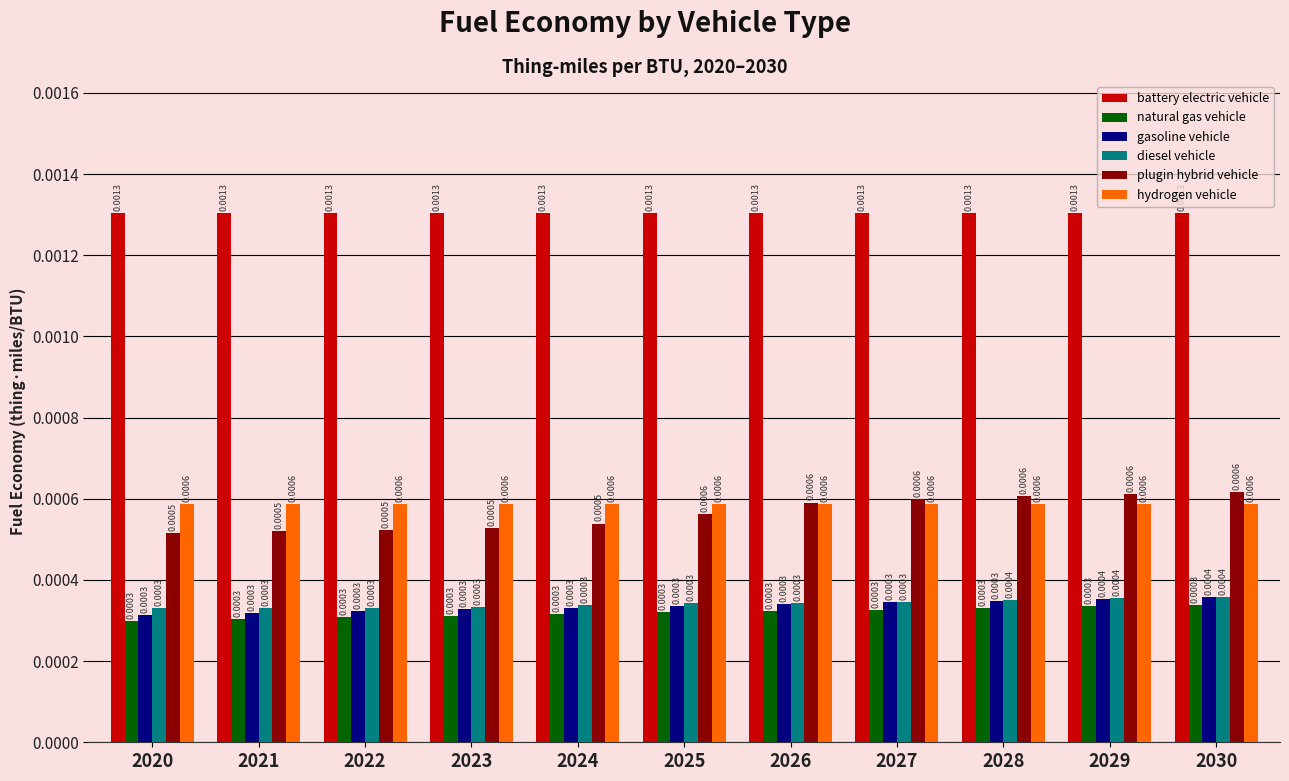

At how many categories does at least one series exceed 0?

11